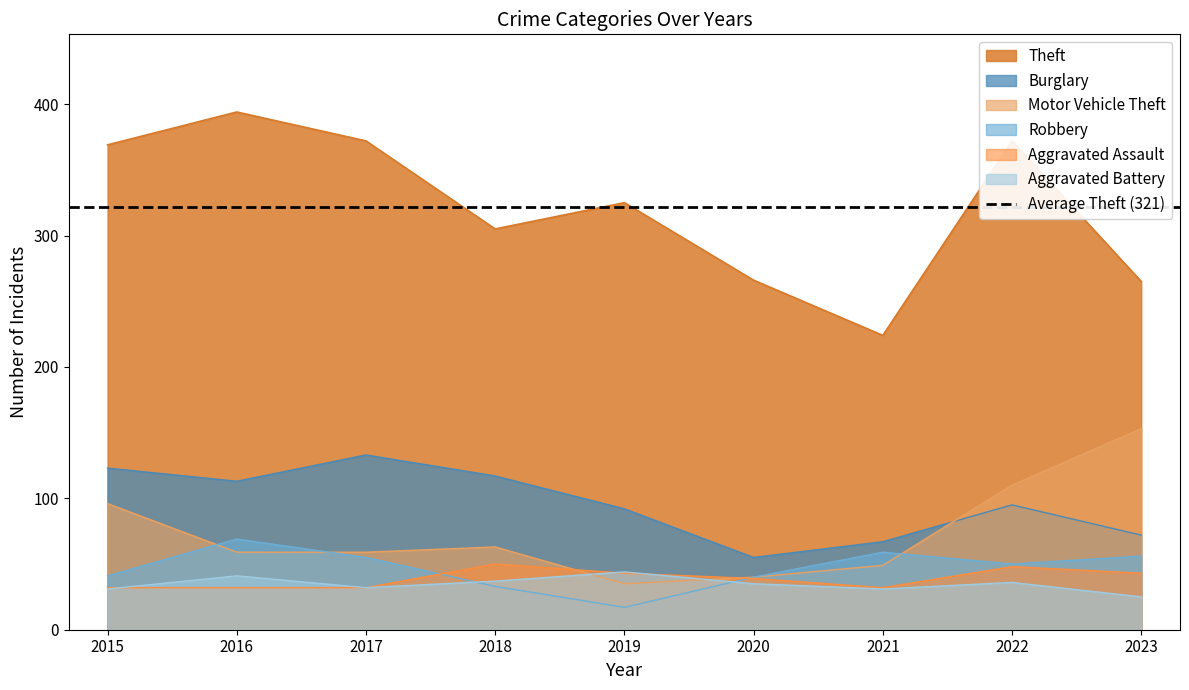

True or false: Robbery has a value of 50 at 2022.

True